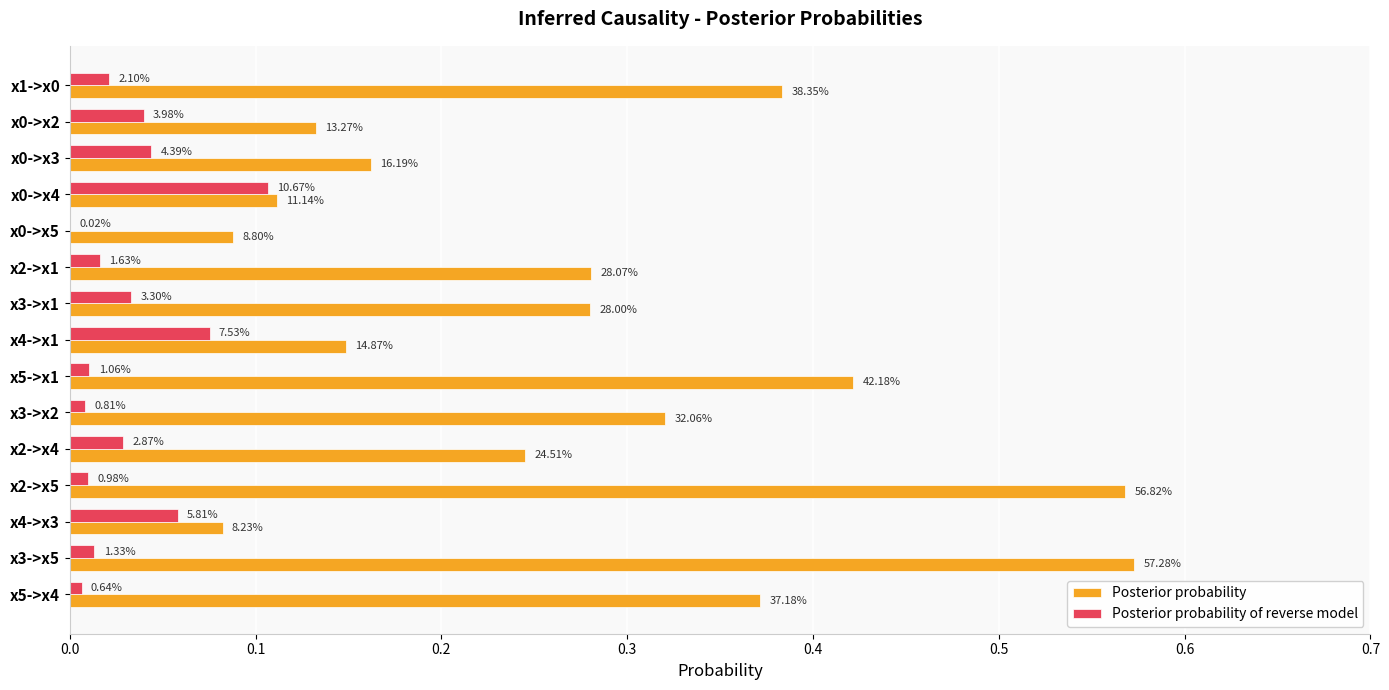

What are all the series names shown in the legend?

Posterior probability, Posterior probability of reverse model